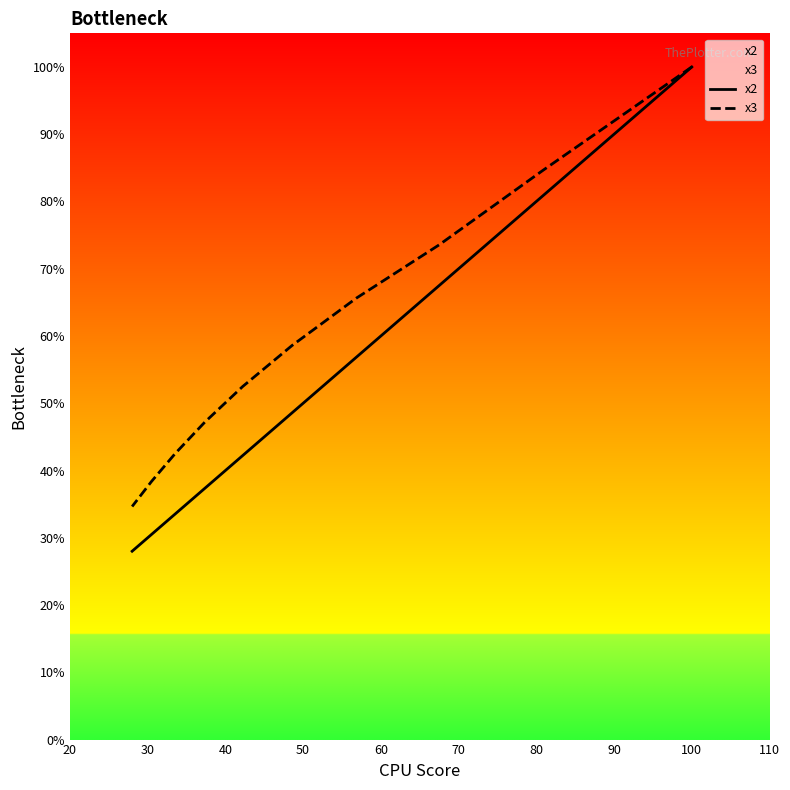

What is the smallest value displayed?

28.0